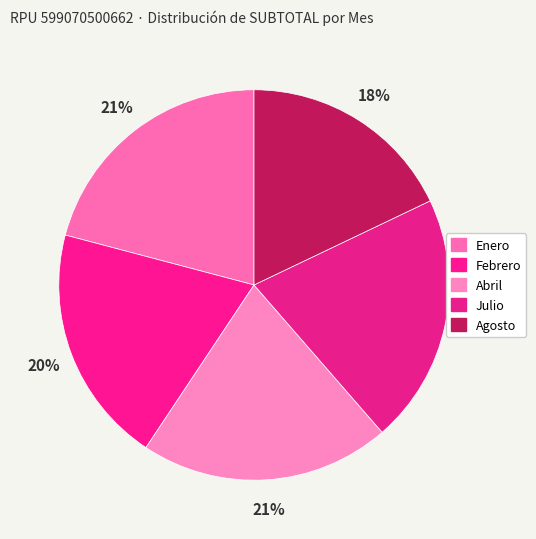

Is it true that Enero is 16% of the pie?

False